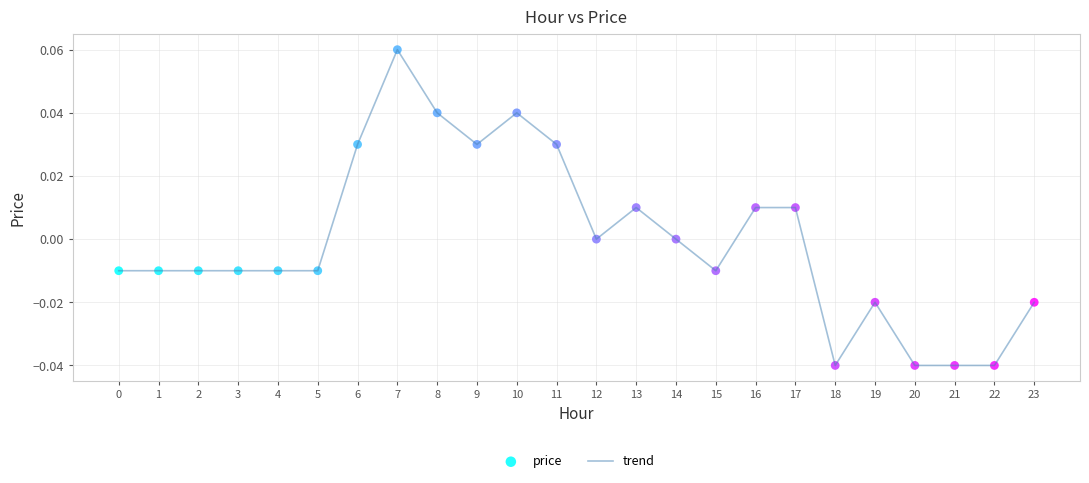

Which has a higher value, 1 or 7?

7